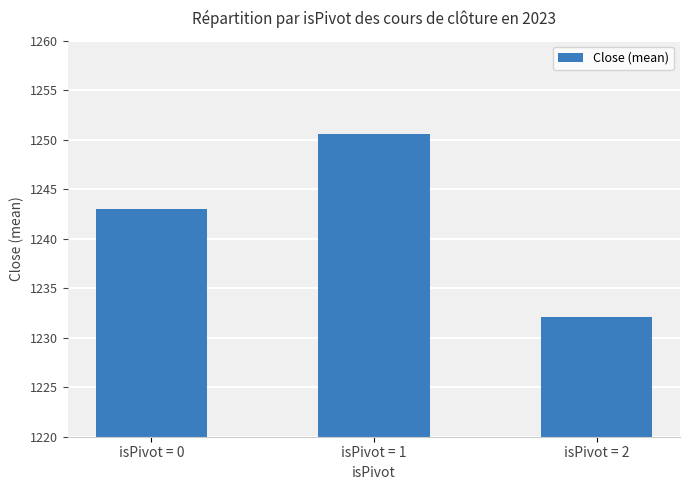

What is the change in value from isPivot = 0 to isPivot = 2?

-10.9